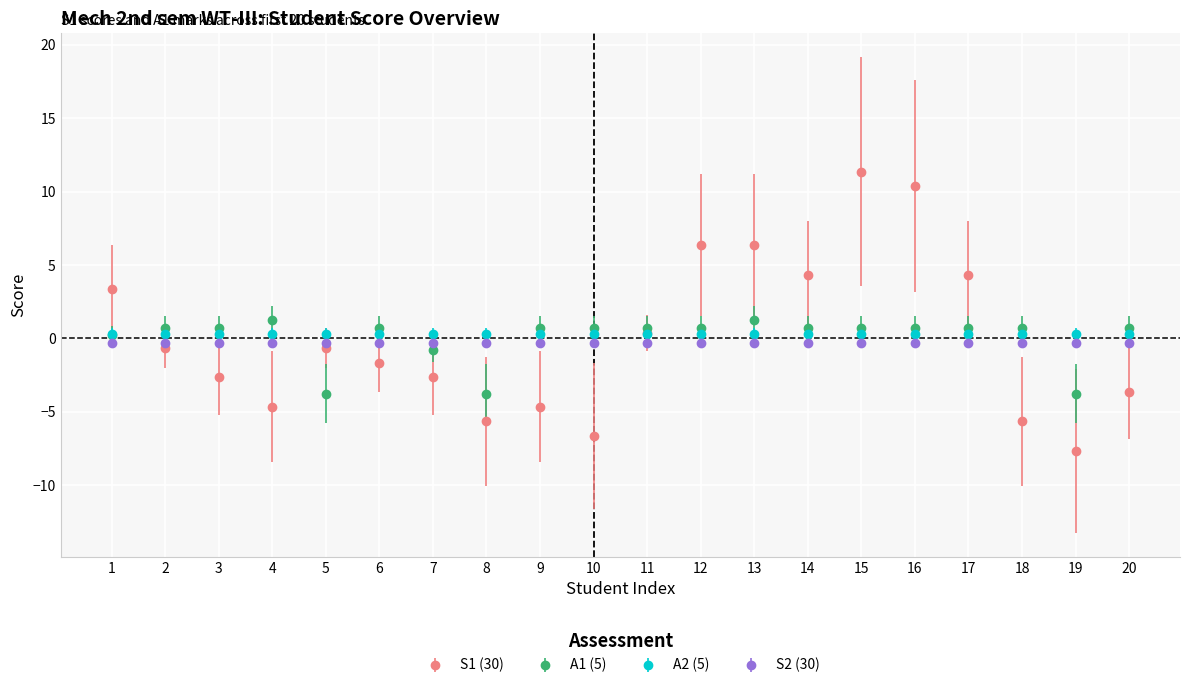

True or false: A2 (5) has a value of 0.3 at 19.

True